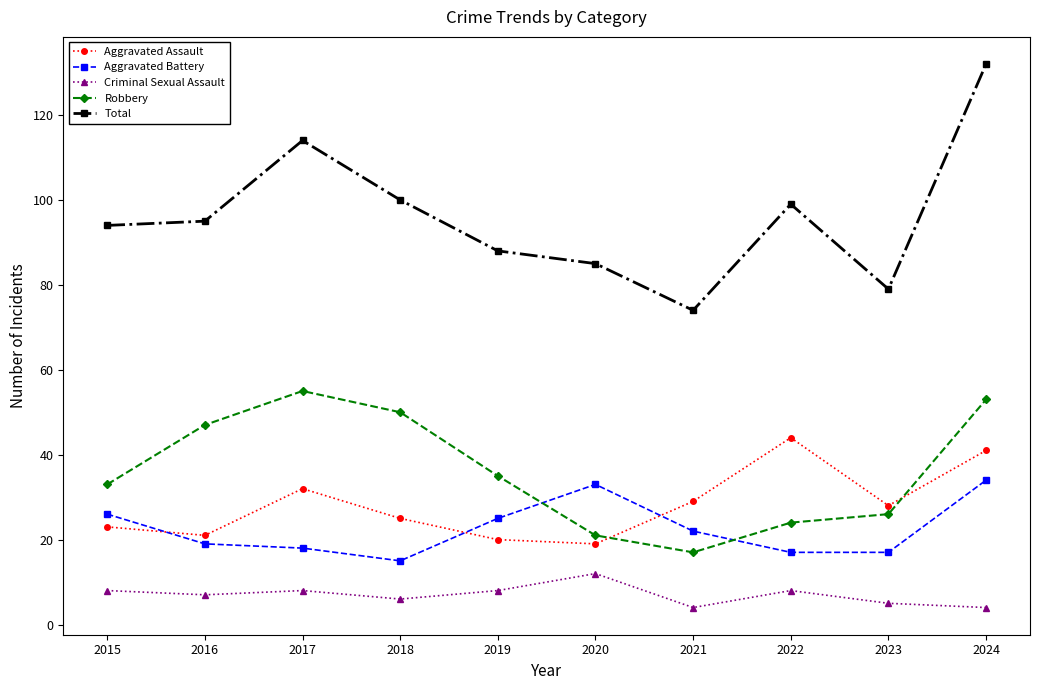

Reading left to right, list all the values displayed in this chart.

Aggravated Assault: 2015=23	2016=21	2017=32	2018=25	2019=20	2020=19	2021=29	2022=44	2023=28	2024=41
Aggravated Battery: 2015=26	2016=19	2017=18	2018=15	2019=25	2020=33	2021=22	2022=17	2023=17	2024=34
Criminal Sexual Assault: 2015=8	2016=7	2017=8	2018=6	2019=8	2020=12	2021=4	2022=8	2023=5	2024=4
Robbery: 2015=33	2016=47	2017=55	2018=50	2019=35	2020=21	2021=17	2022=24	2023=26	2024=53
Total: 2015=94	2016=95	2017=114	2018=100	2019=88	2020=85	2021=74	2022=99	2023=79	2024=132